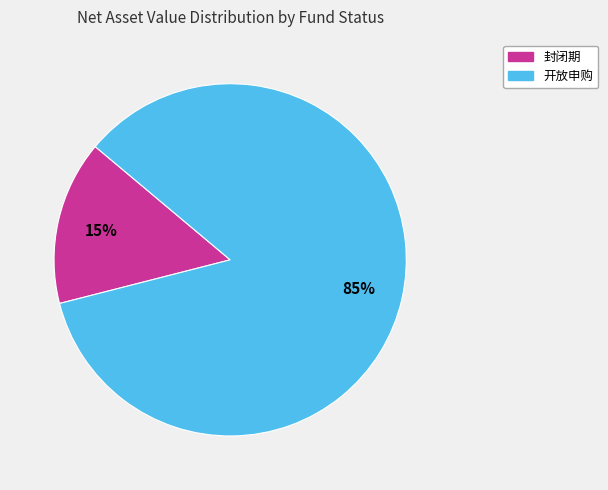

Is there any slice that represents more than half of the pie?

Yes